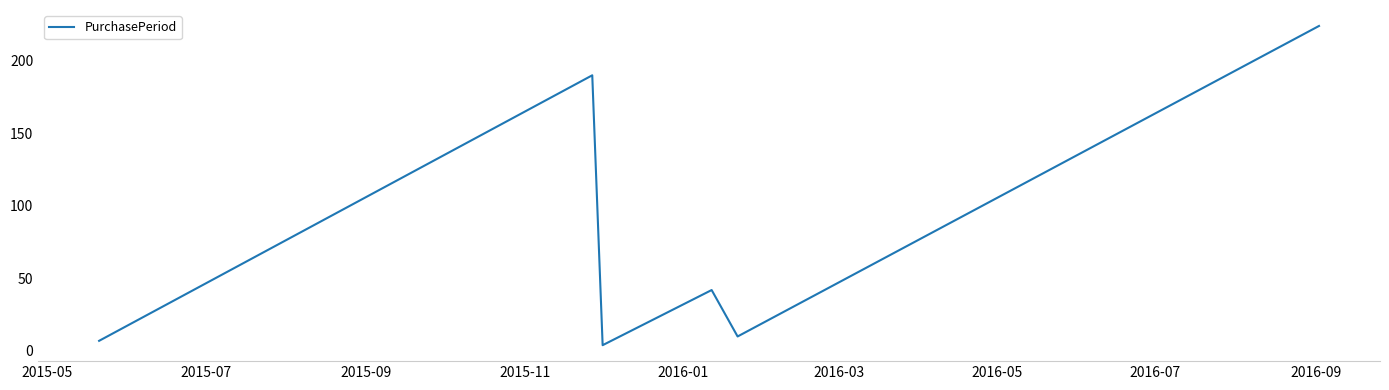

True or false: the data has more than 0 interior local peaks.

True